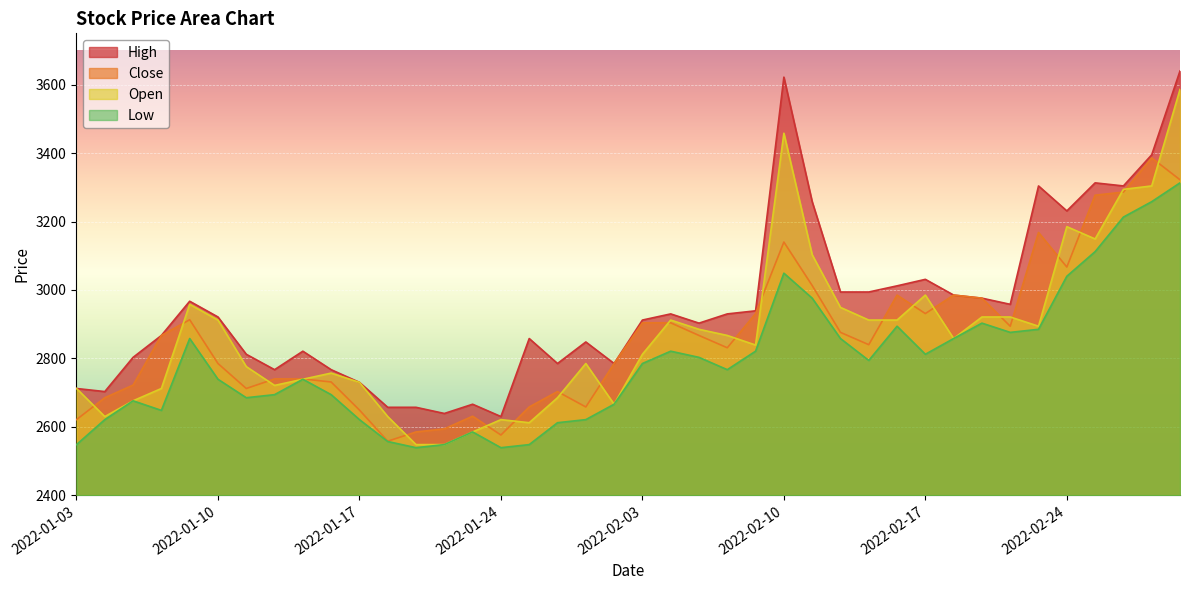

What is the difference between the Low values at 2022-02-07 and 2022-02-03?

18